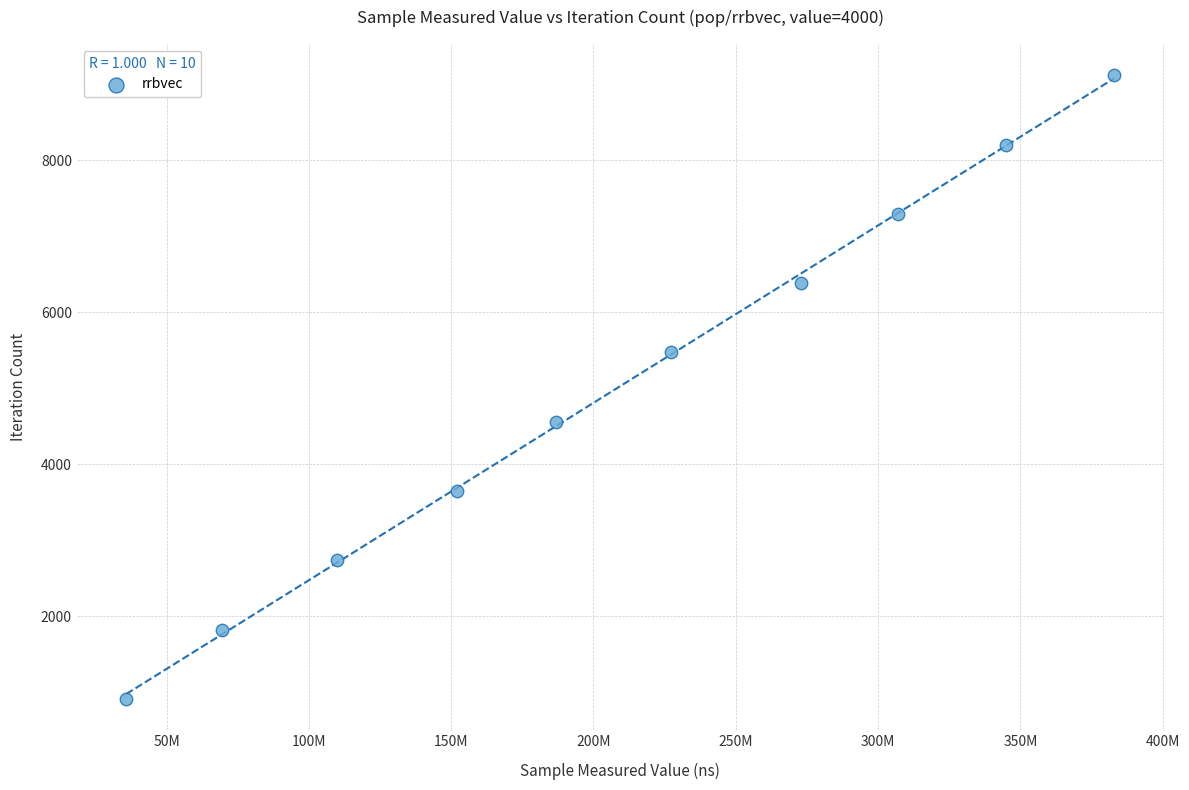

What is the range of Y values (max minus min)?

8208